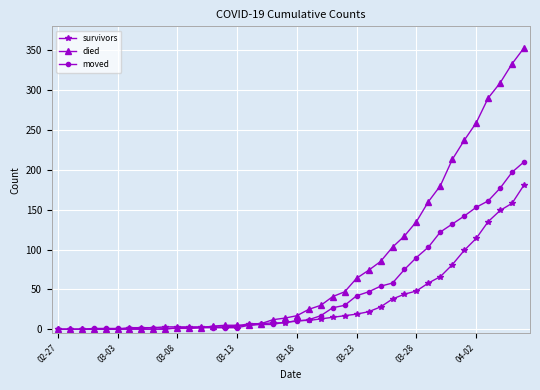

Which series has the widest spread of values?

died